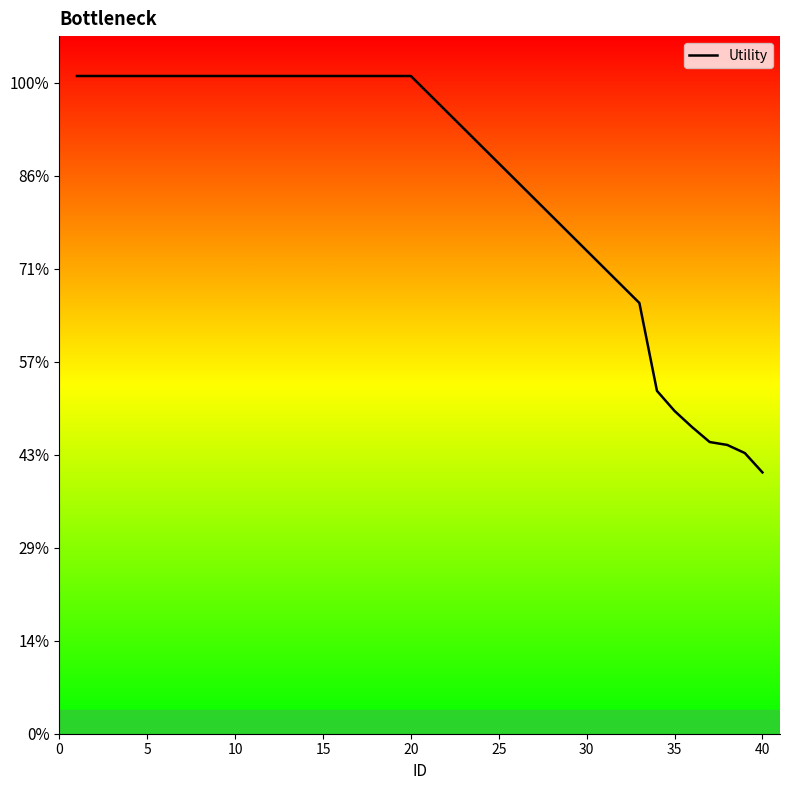

Does the chart have visible grid lines?

No